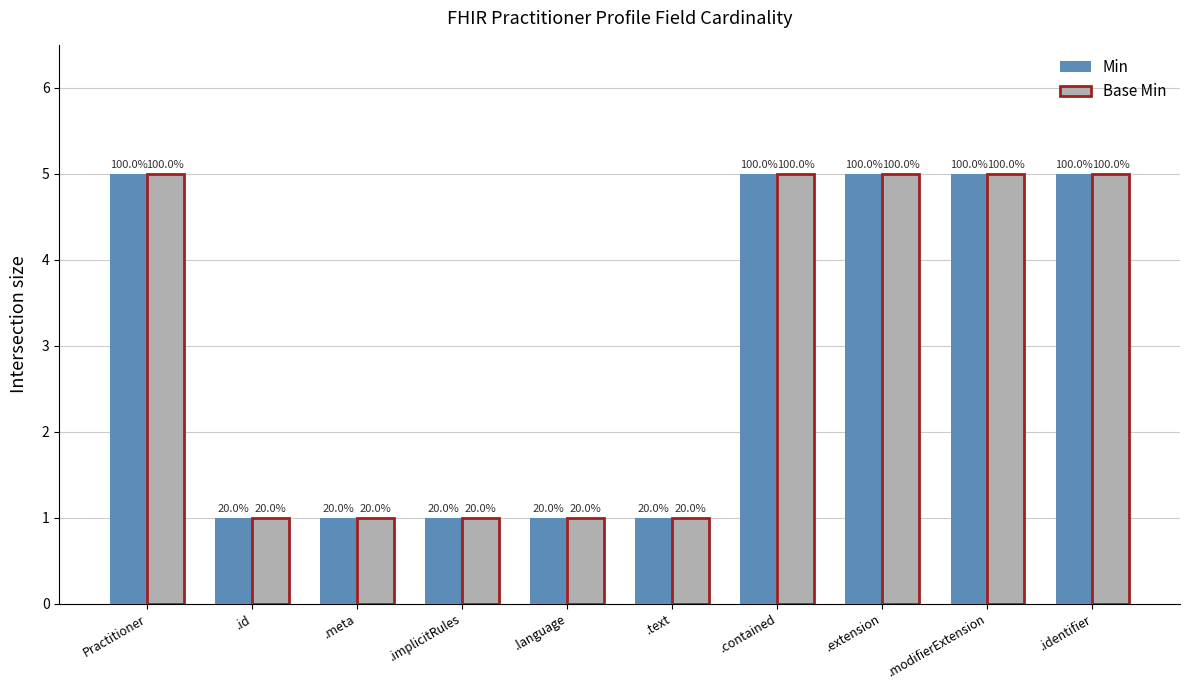

What are all the series names shown in the legend?

Min, Base Min